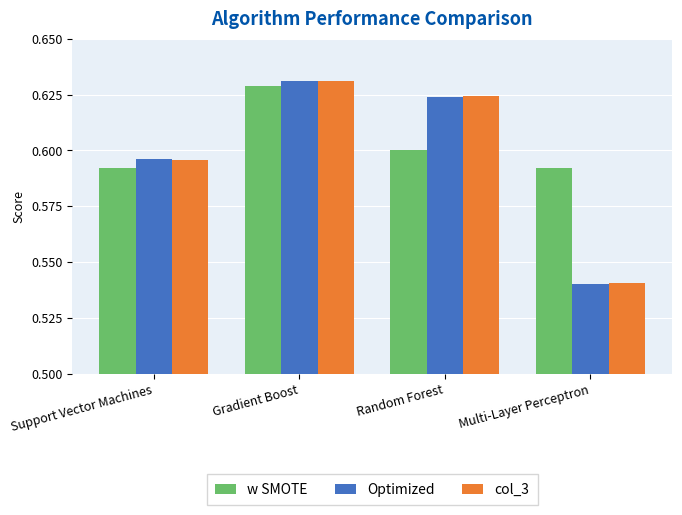

Does the chart contain stacked bars?

No